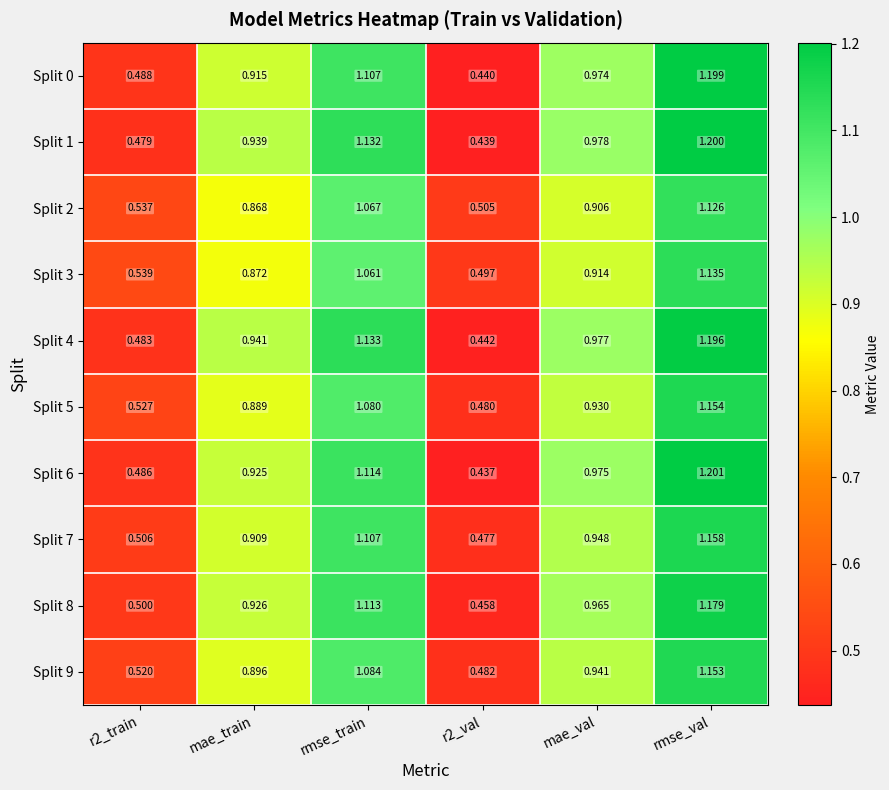

Which series has the largest range (max minus min)?

Split 6